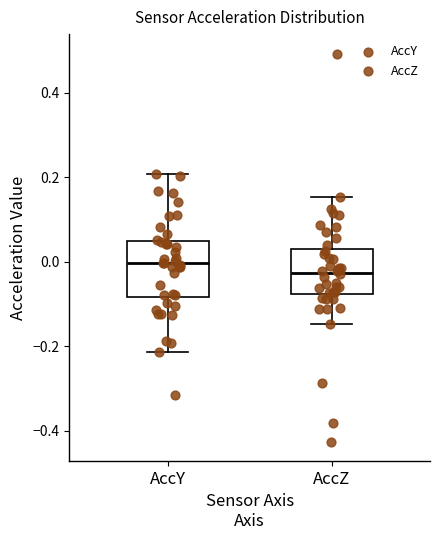

Which box's median line is the highest?

AccY